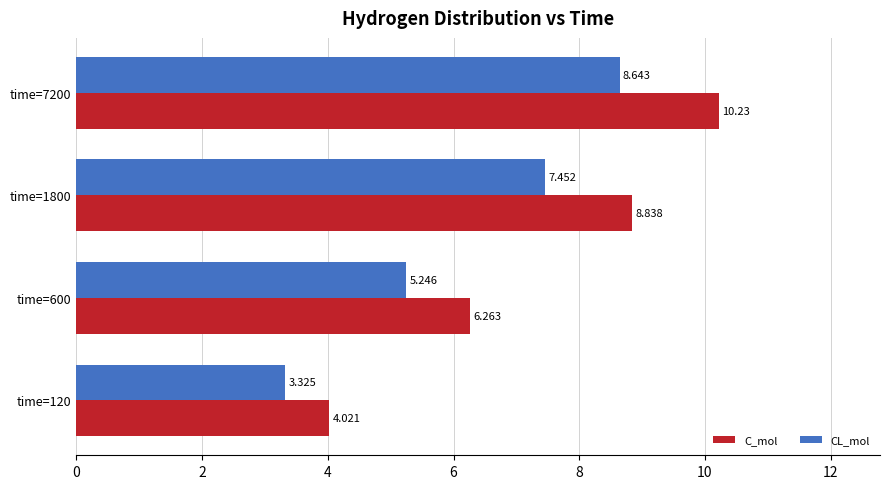

Which series has the largest total across all categories?

C_mol